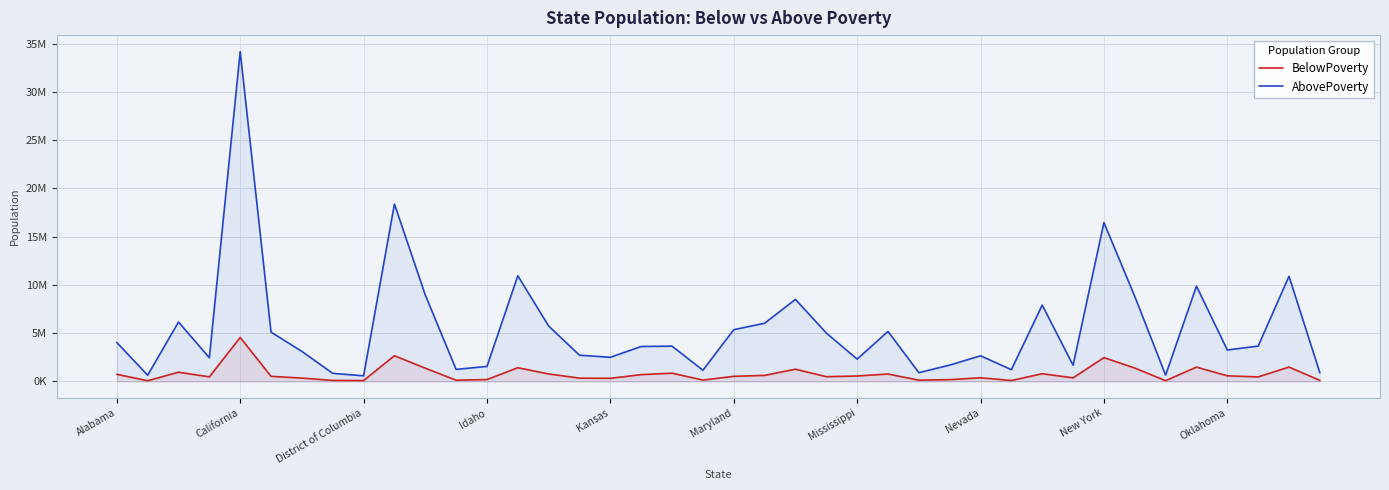

Read the BelowPoverty value at 30.

798262